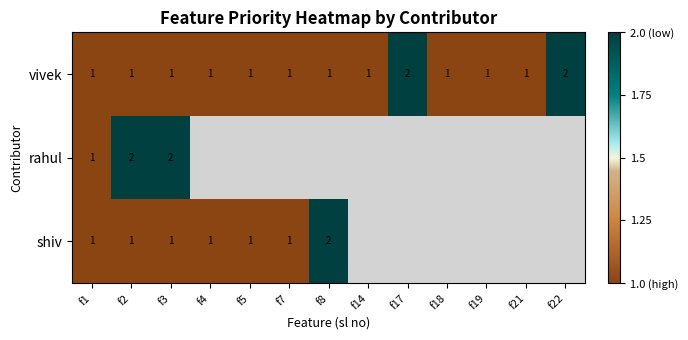

True or false: vivek has a value of 2 at f1.

False